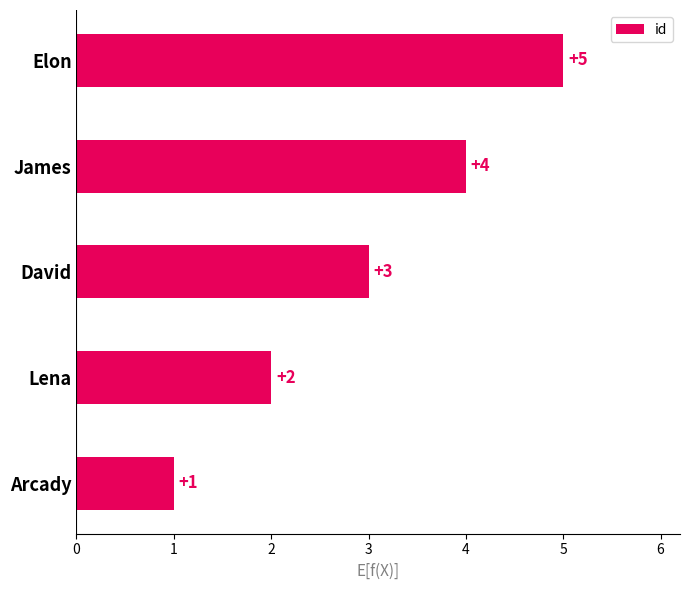

Does the chart contain stacked bars?

No